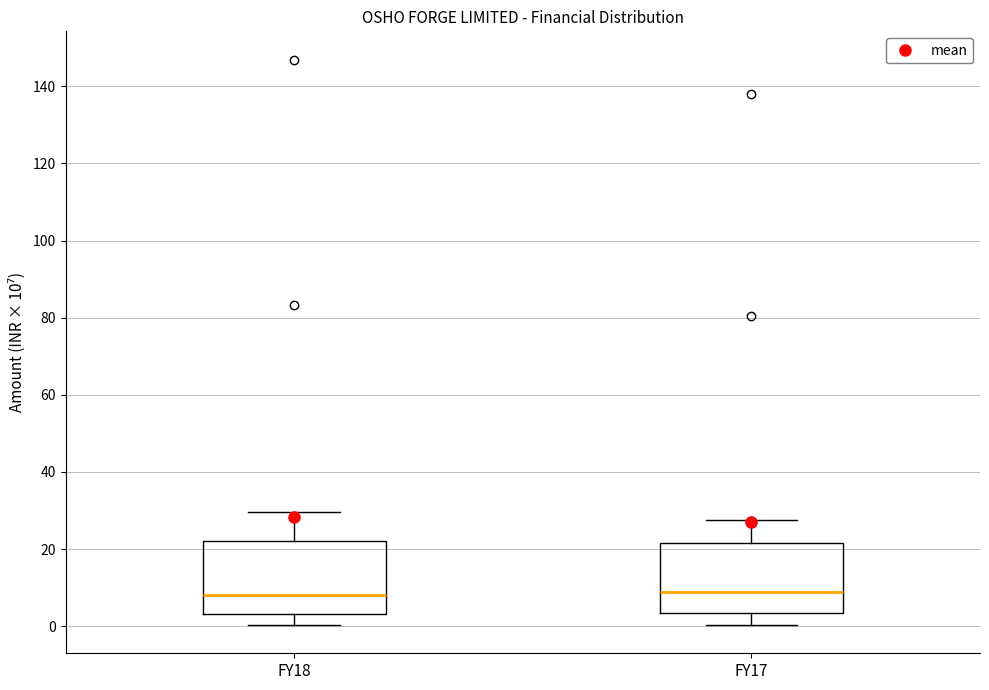

Reading left to right, transcribe this box plot: for each box, give where its median line is, the range the box spans, and where its two whiskers end, as read against the y-axis. The values are not printed on the chart, so give them approximately, as read against the axis.

FY18: median 8, box 4 to 22, whiskers 0 to 30
FY17: median 8, box 4 to 22, whiskers 0 to 28